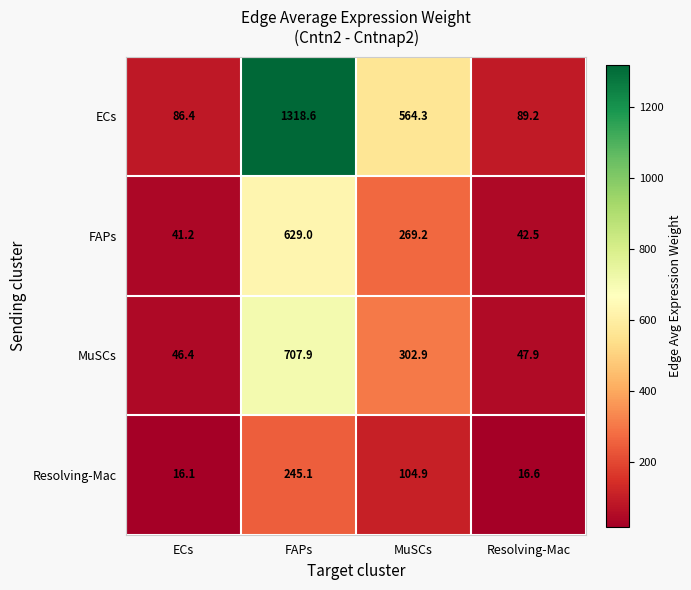

How many series are shown in this chart?

4